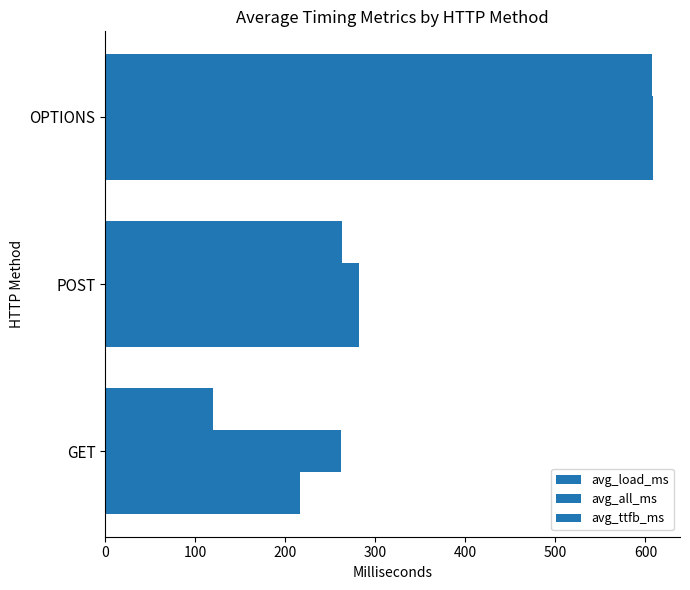

How many categories are shown in the chart?

3